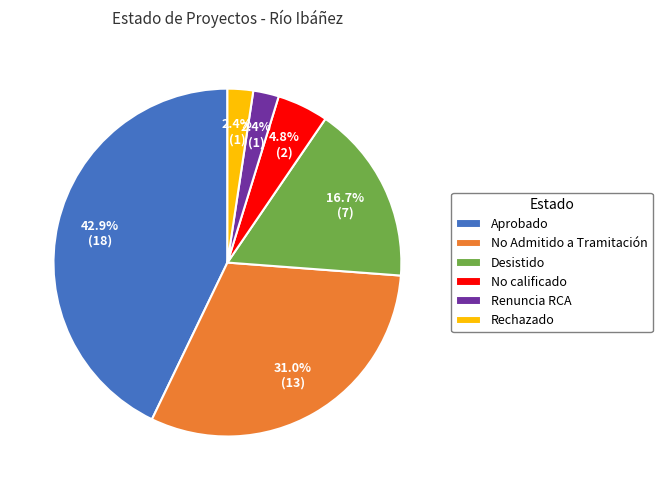

To the nearest percent, what is the difference between the largest and smallest slice percentages?

40%